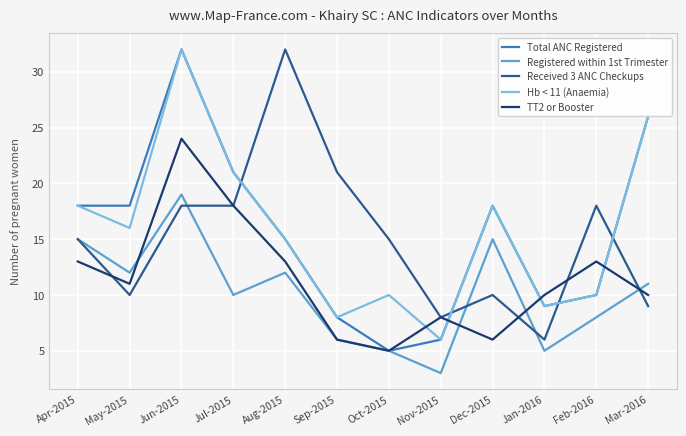

What is the difference between the Hb < 11 (Anaemia) values at Dec-2015 and Jun-2015?

14